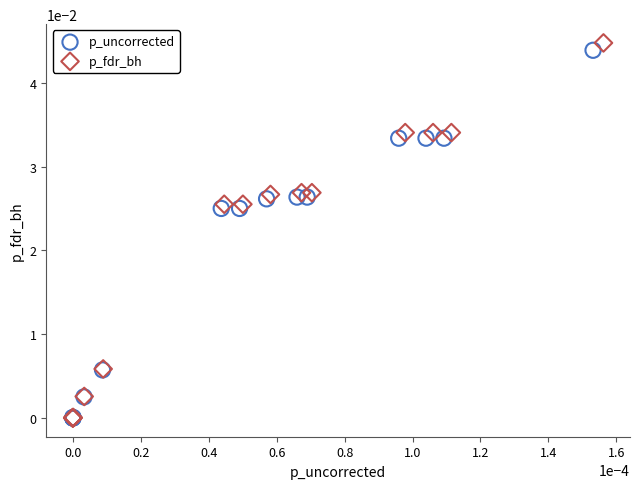

What are all the series names shown in the legend?

p_uncorrected, p_fdr_bh